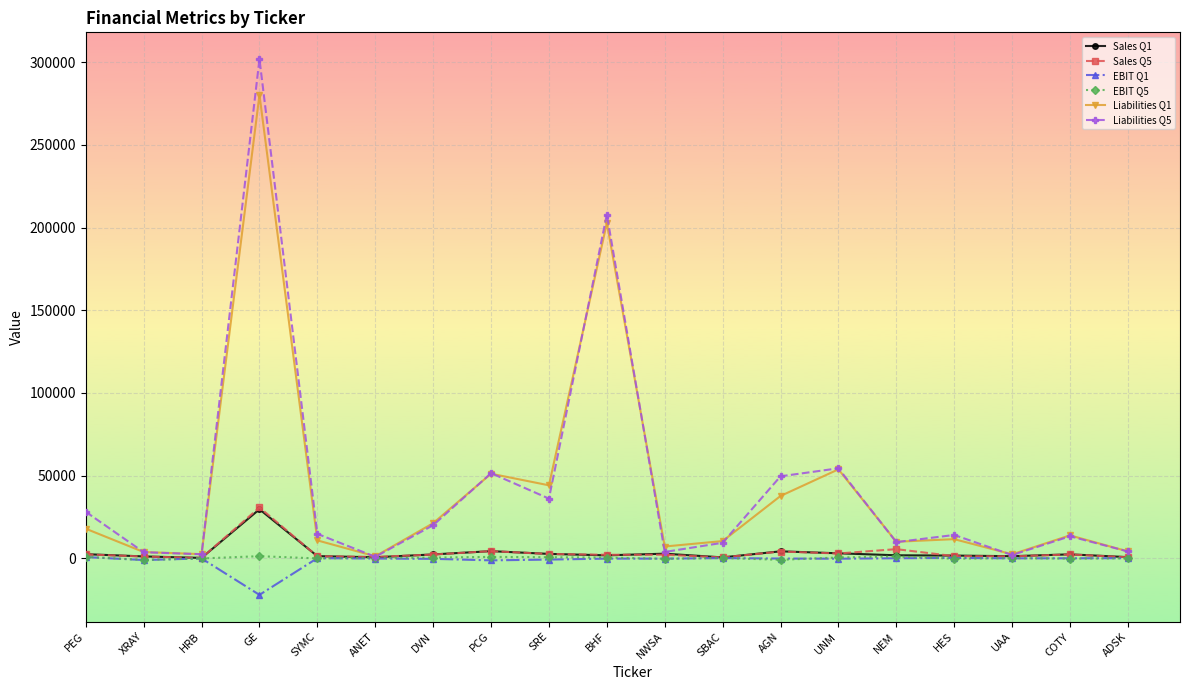

What is the sum of the EBIT Q1 values at AGN and COTY?

-336.8